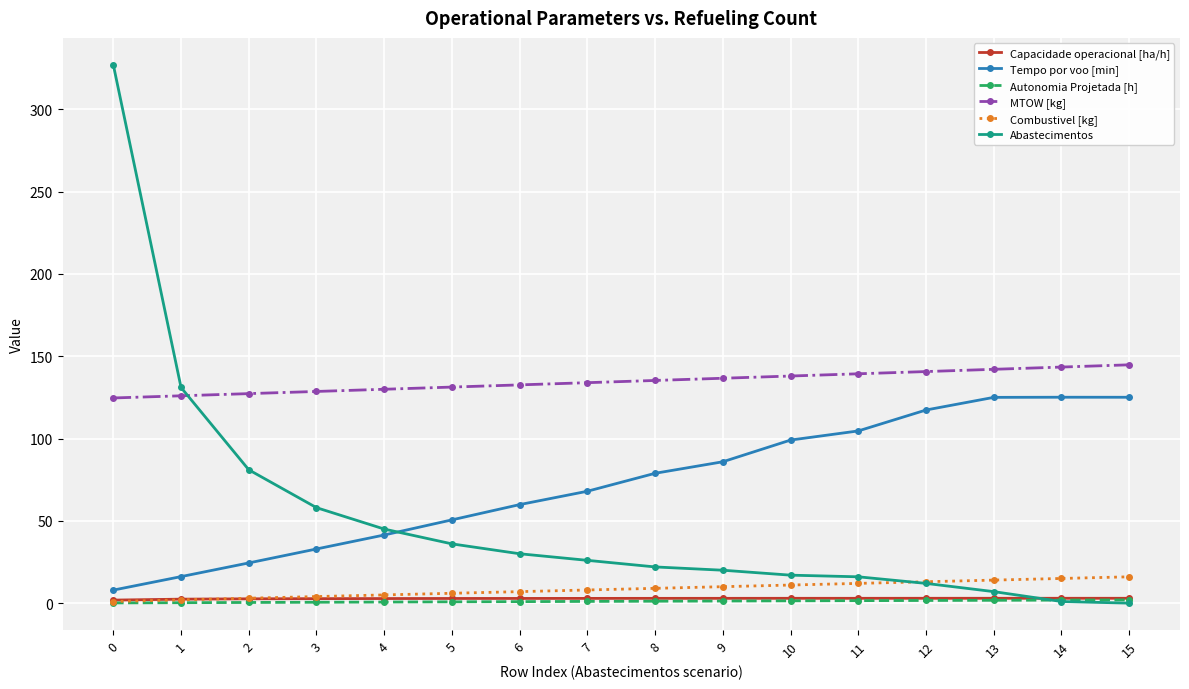

What is the difference between the highest and lowest values at 9?

135.3